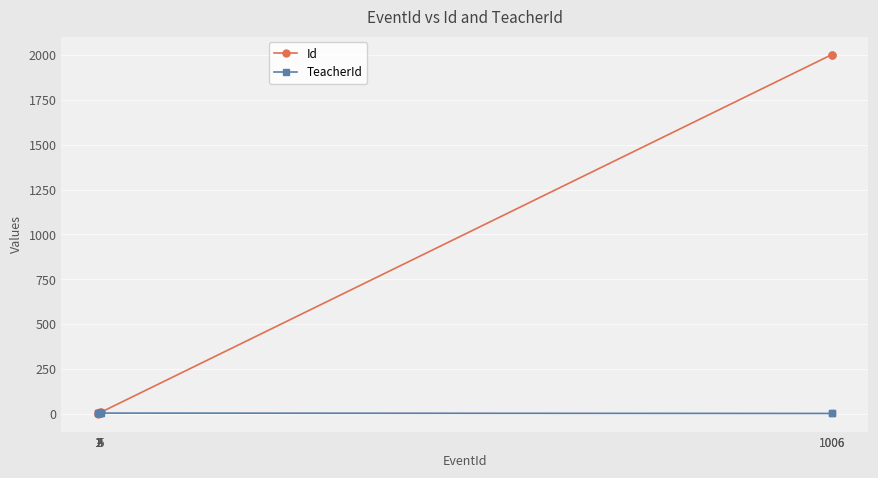

Reading right to left, what are all the values shown in this chart?

Id: 2003	2002	9	8	7	6	4	3	1
TeacherId: 3	2	4	2	4	3	4	3	2